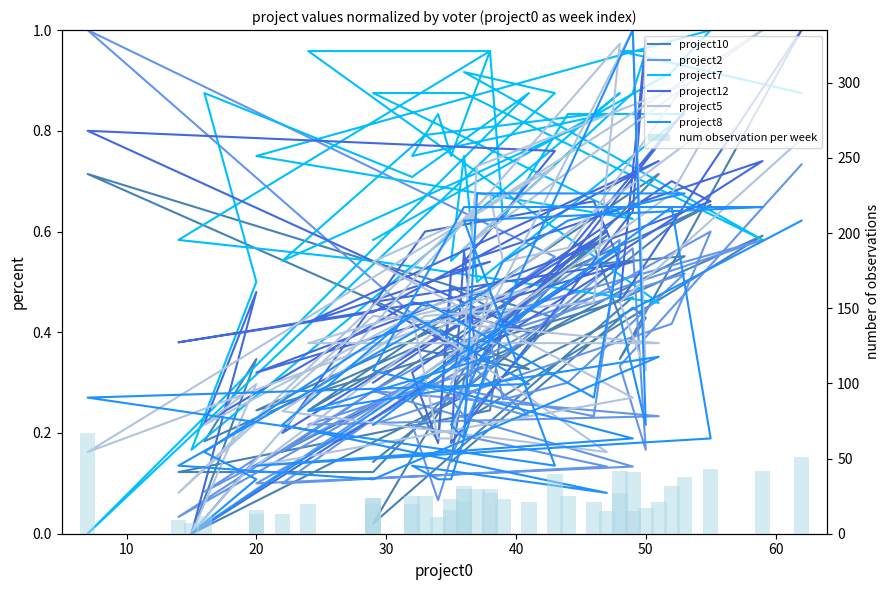

What are all the series names shown in the legend?

project10, project2, project7, project12, project5, project8